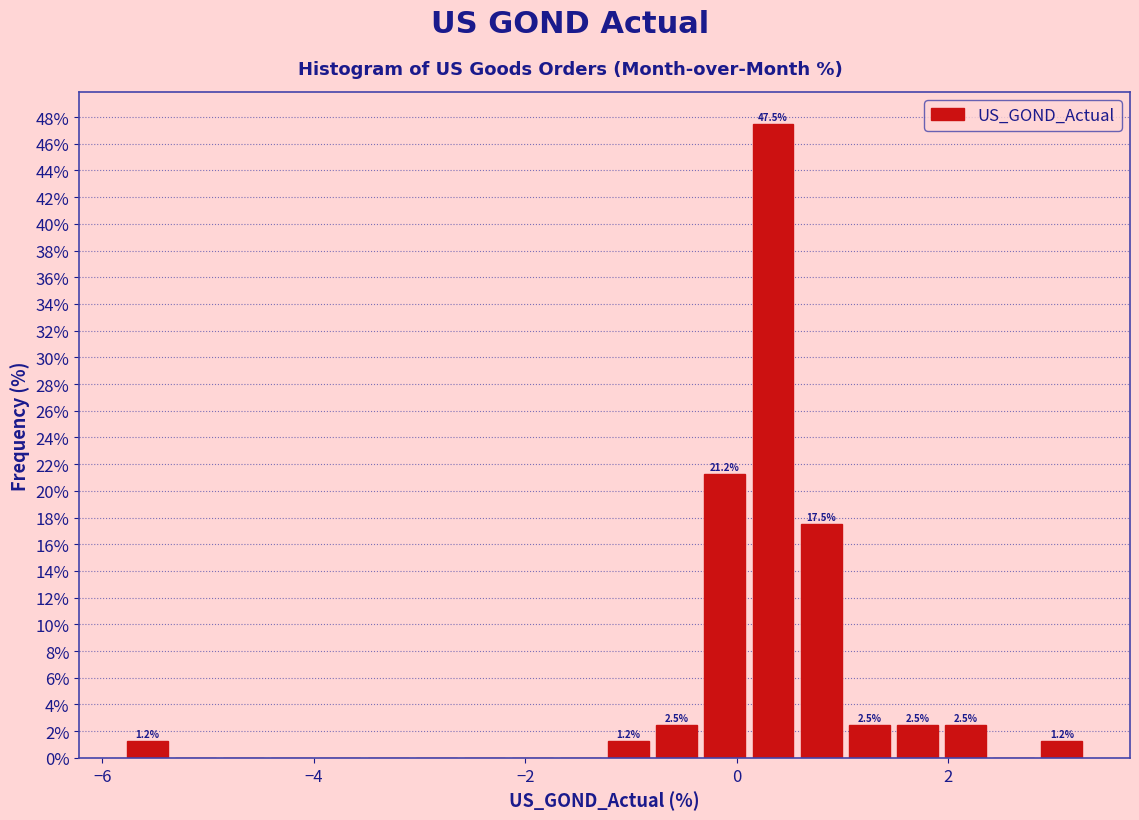

Around what value on the x-axis is the tallest bar? Give the approximate position of its centre, as read against the axis.

0.4